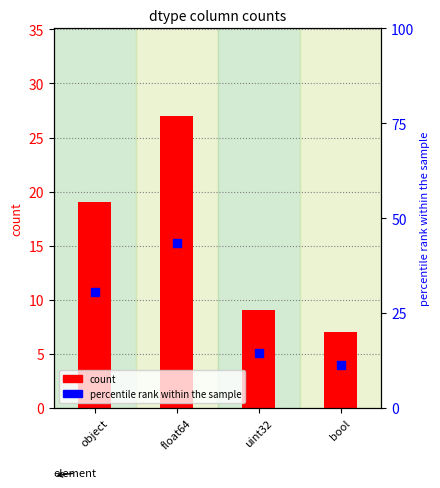

Which series reaches the maximum Y coordinate?

percentile rank within the sample